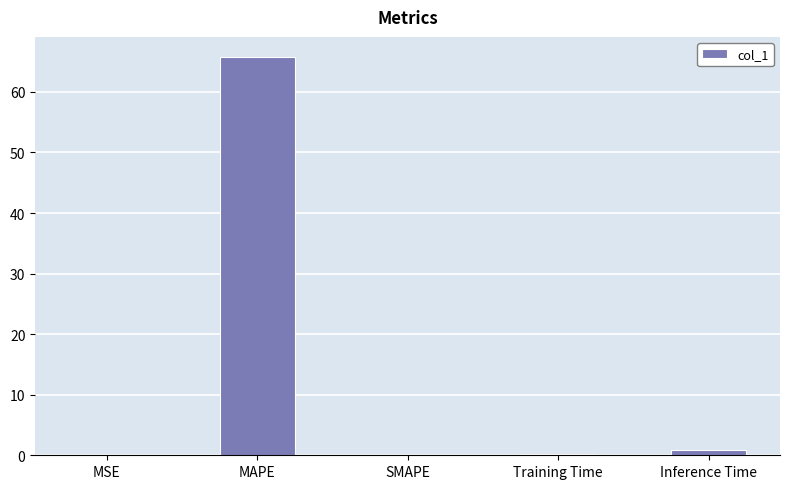

The value at SMAPE is 0.0. True or false?

True